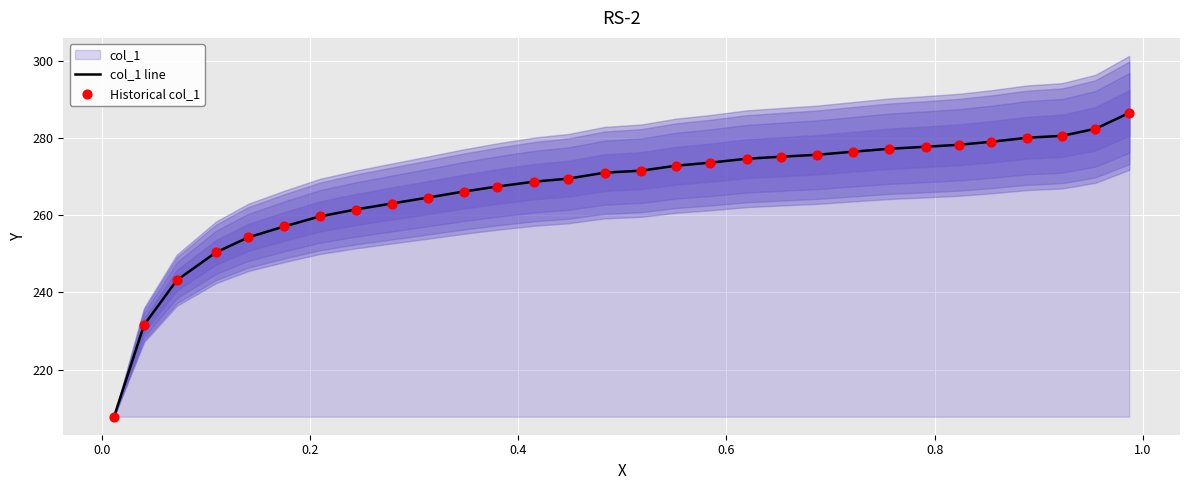

What is the maximum value for col_1 line?

286.5